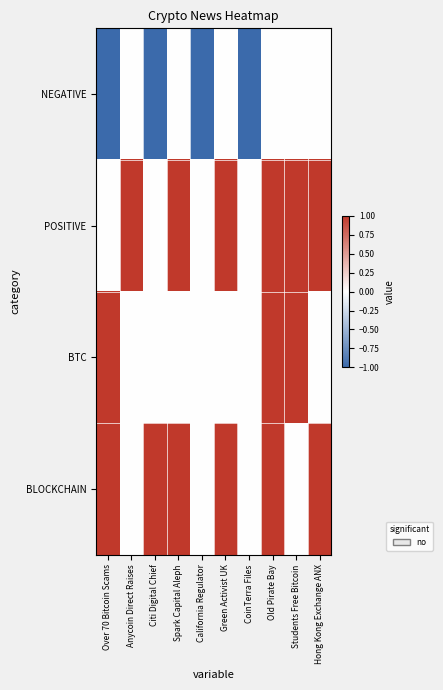

Count the number of data series in this chart.

4